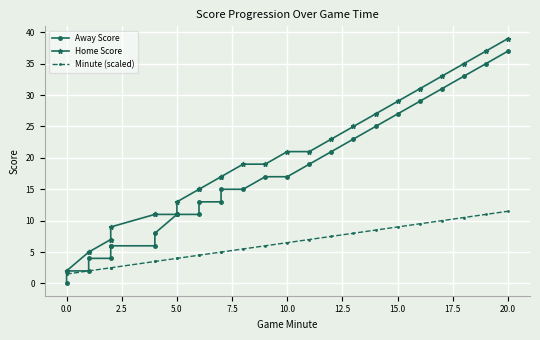

Rank the series at 12.5 from highest to lowest value.

Home Score, Away Score, Minute (scaled)